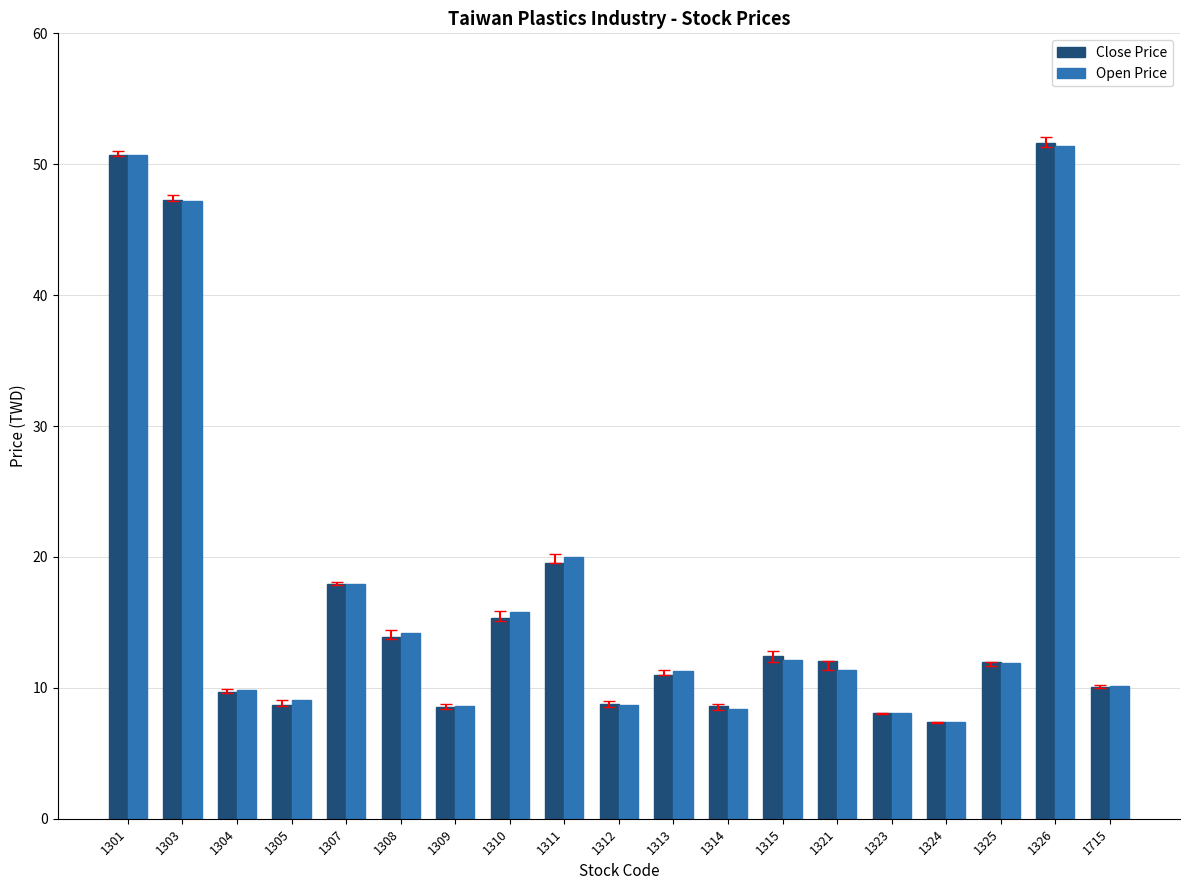

At which category is the sum across all series the highest?

1326